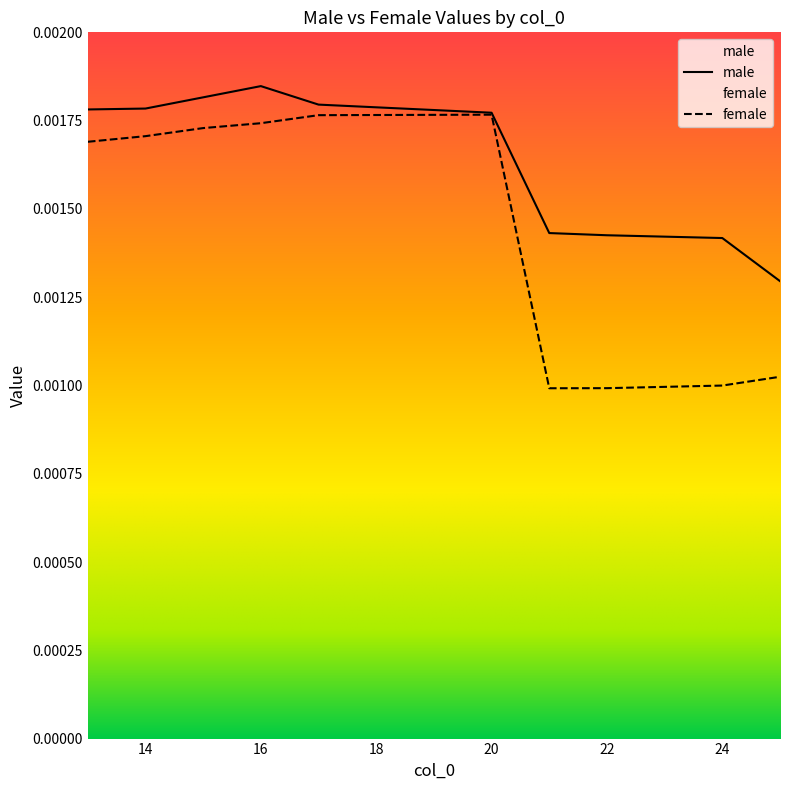

How many male values are between 0 and 1?

13